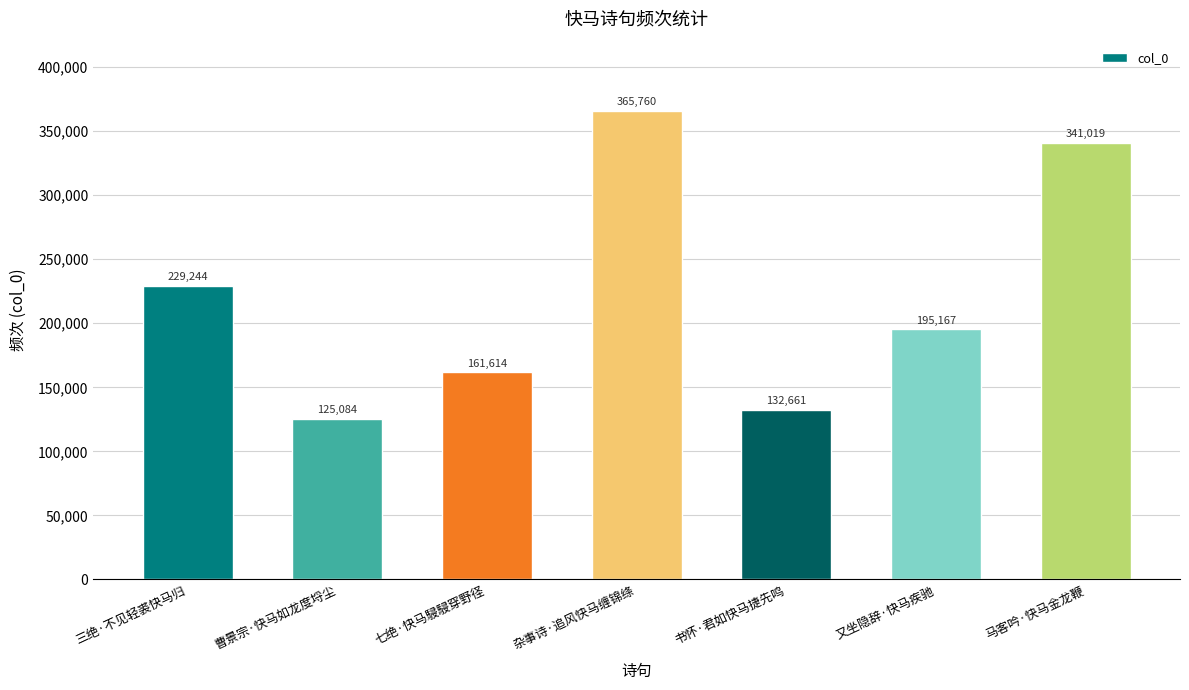

Count the number of data series in this chart.

1